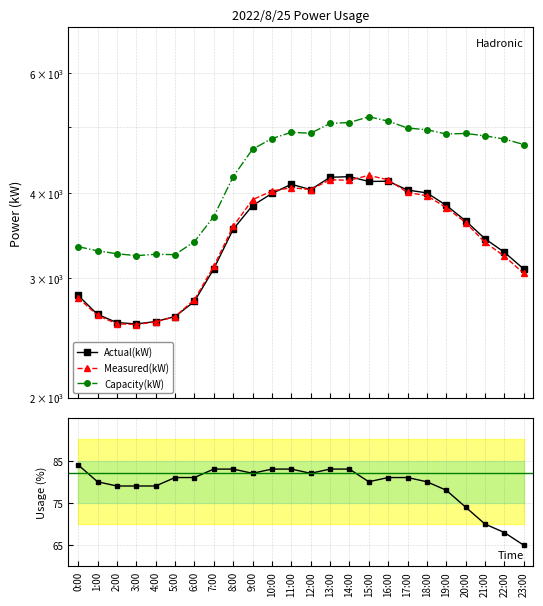

At which category does Capacity(kW) reach its first local valley?

3:00